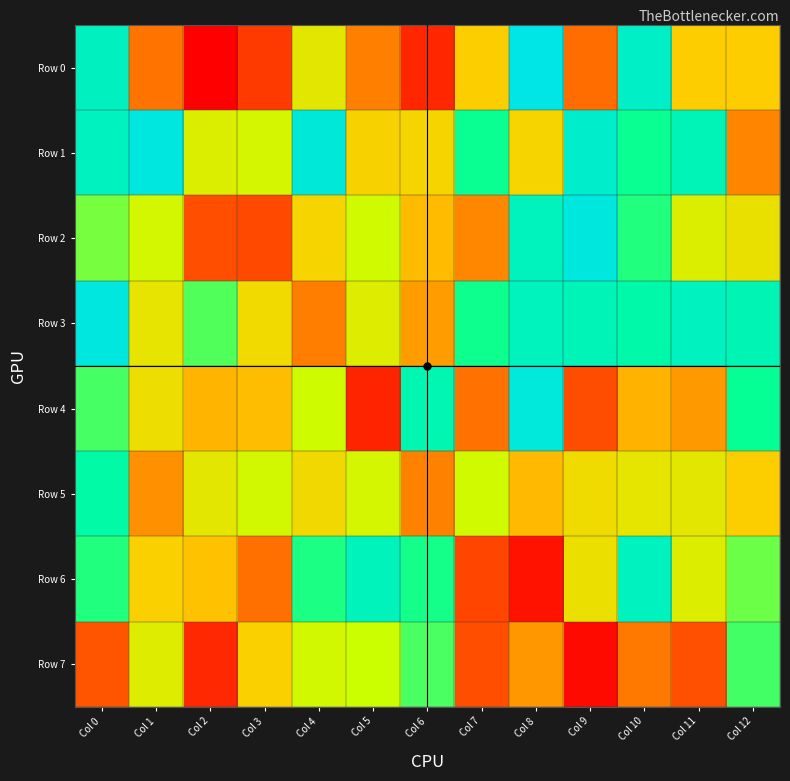

How many series are shown in this chart?

8